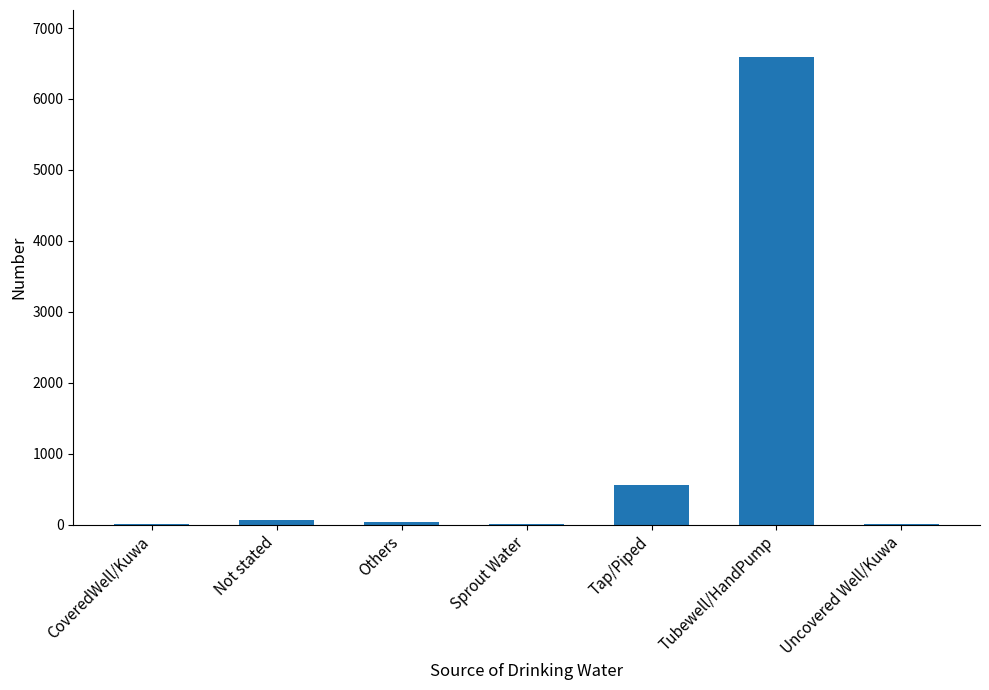

Is it true that the value at Not stated is 65?

True